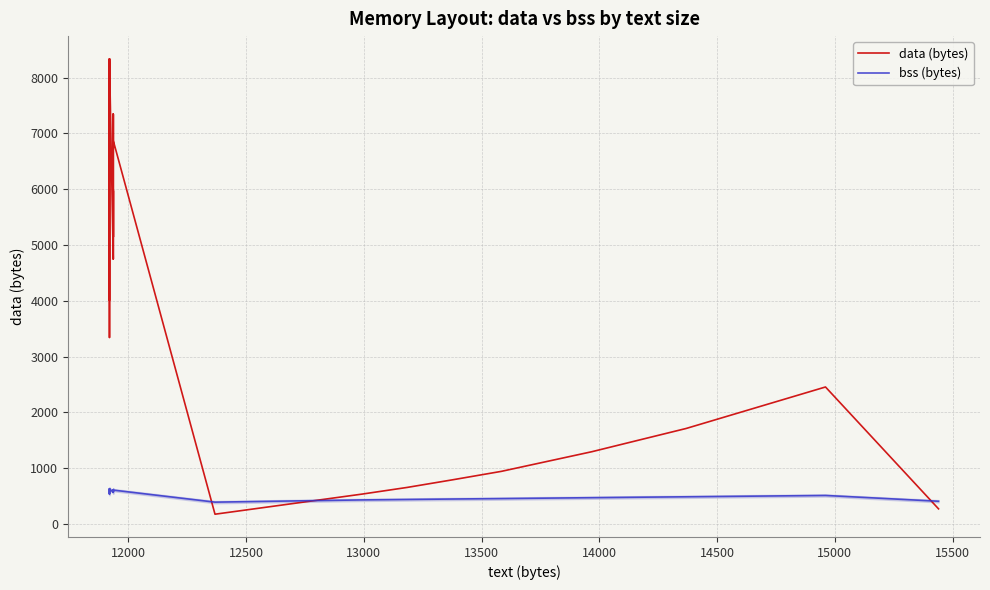

How many data points does each series have?

40